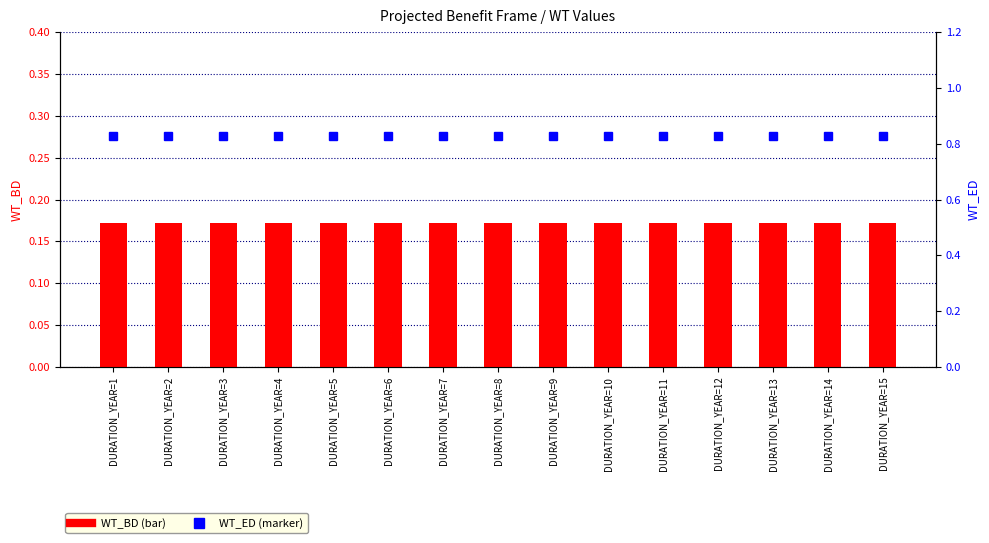

List the series in order of their overall mean, highest first.

WT_ED, WT_BD